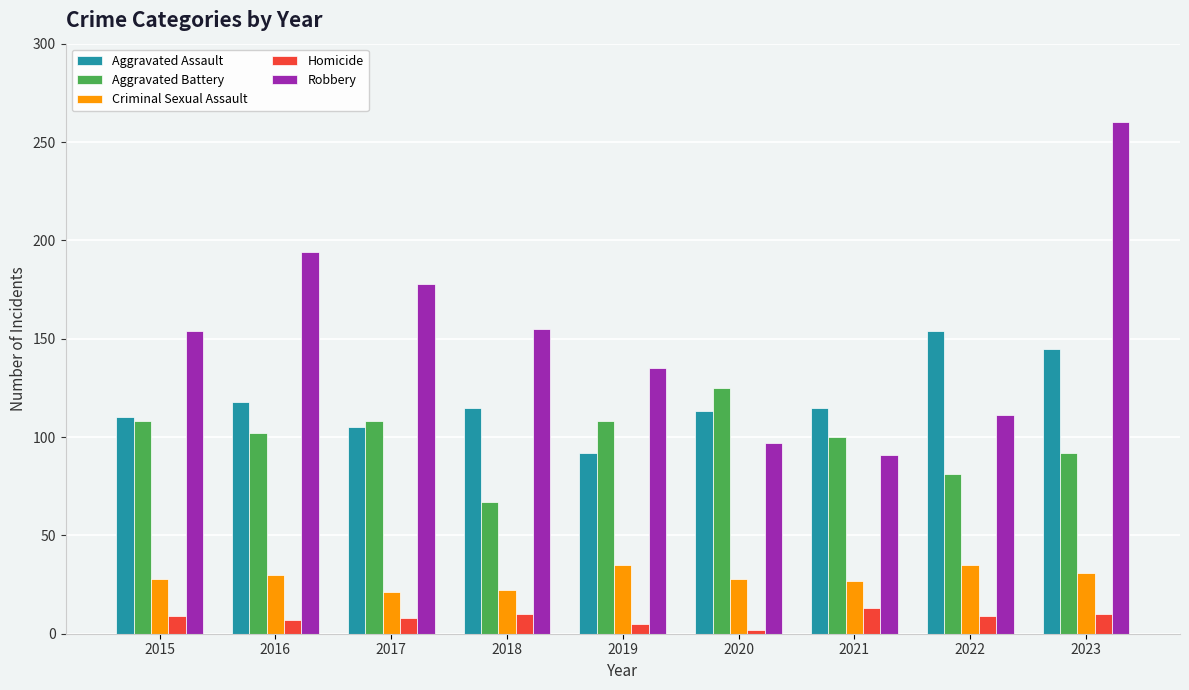

What is the difference between the maximum and minimum values in the Aggravated Assault series?

62